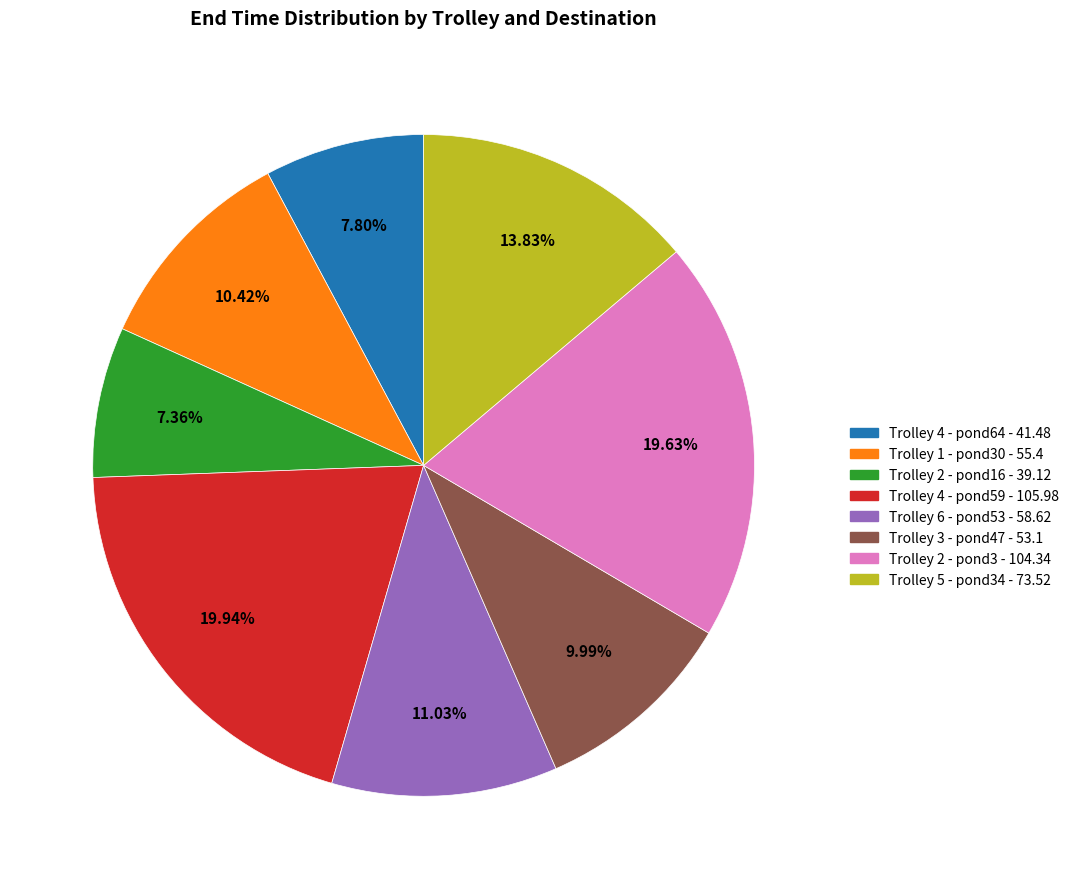

Between Trolley 2 - pond3 and Trolley 5 - pond34, which is larger?

Trolley 2 - pond3